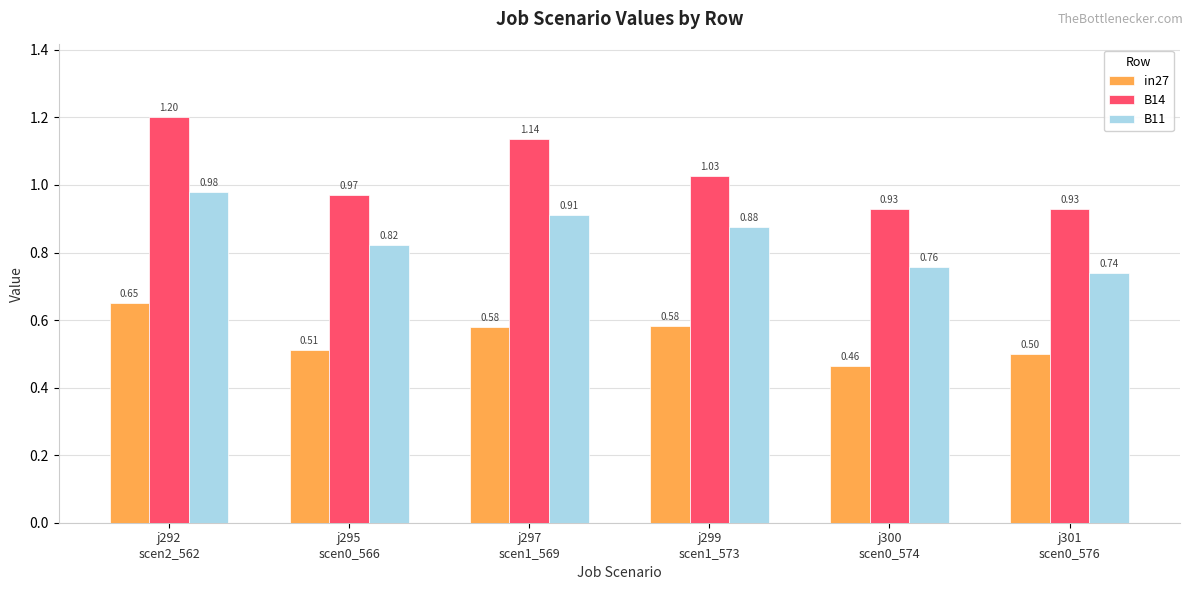

Which series has the largest range (max minus min)?

B14